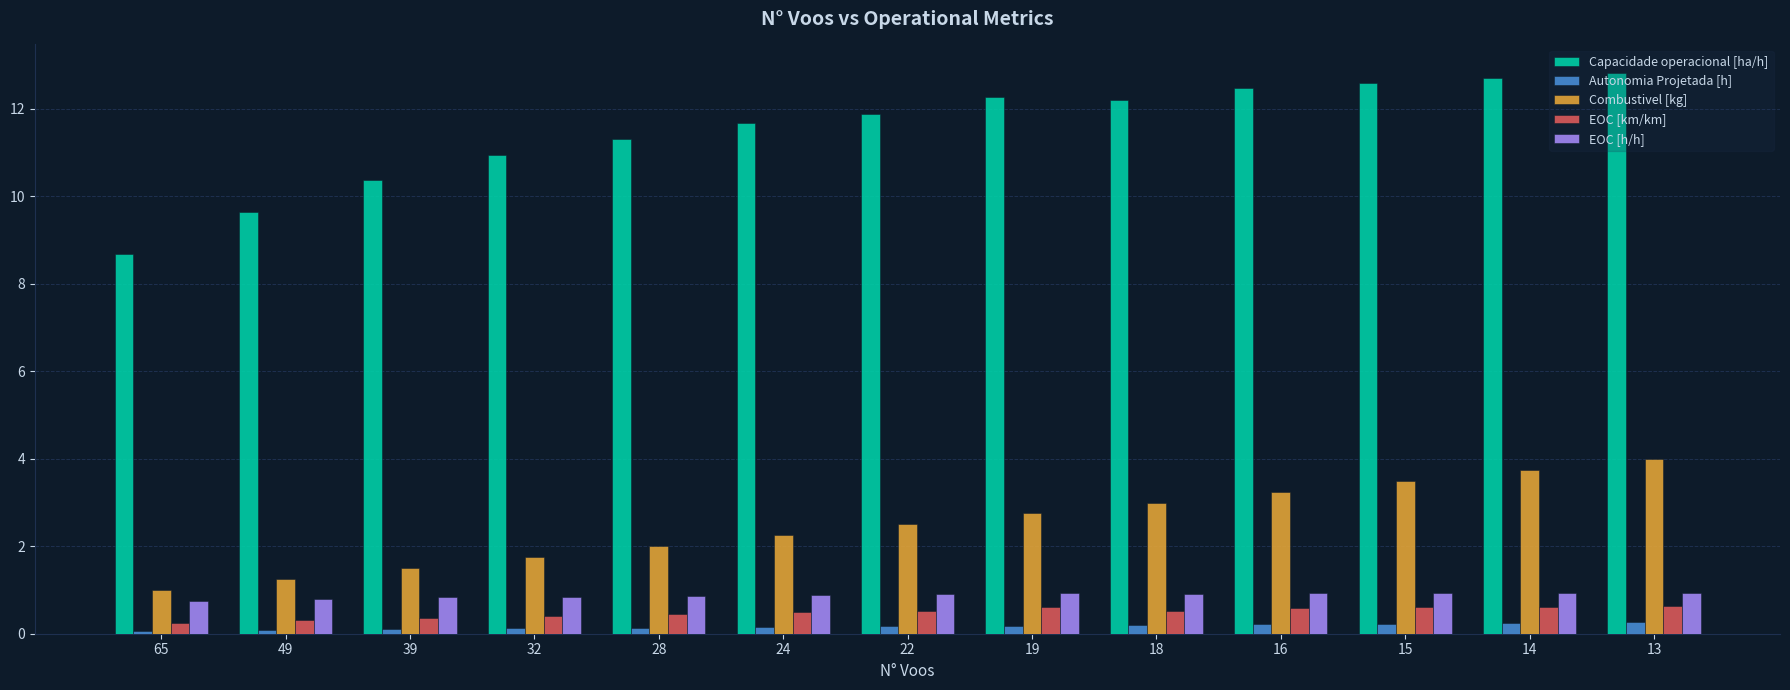

What is the sum of all EOC [km/km] values?

6.4